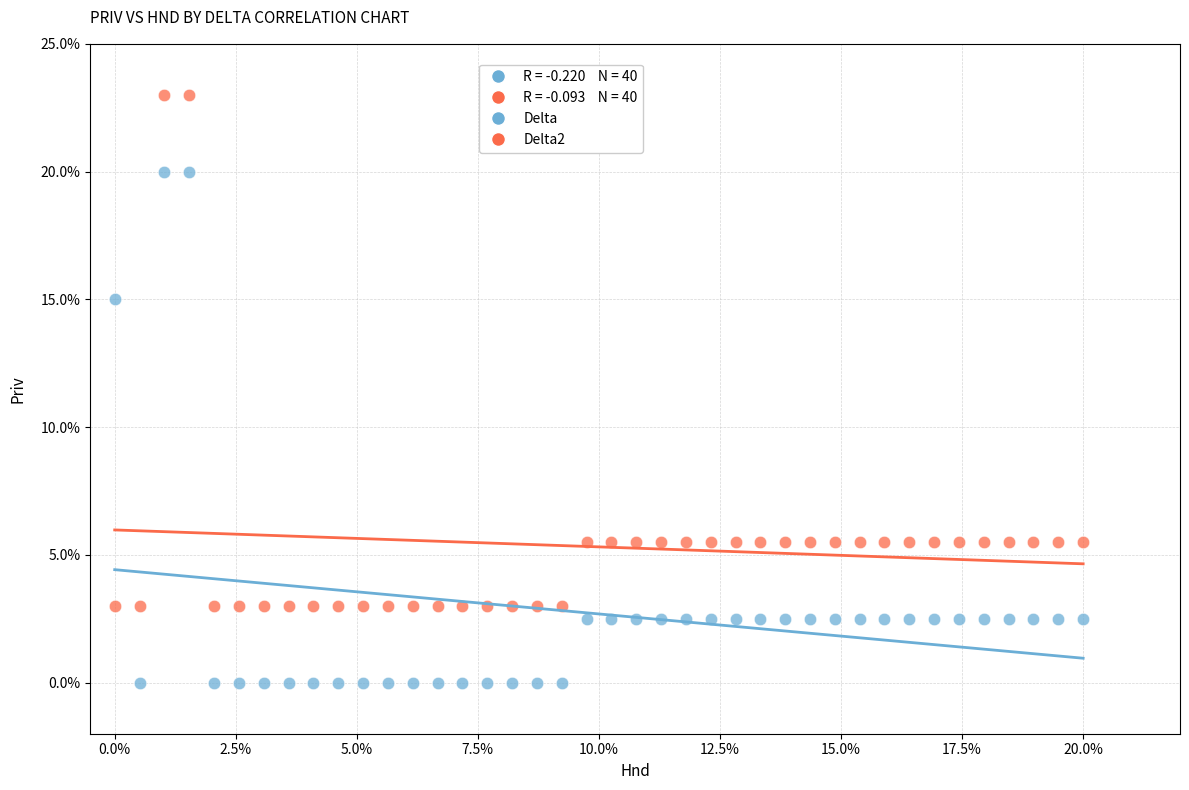

Which series reaches the minimum Y coordinate?

Delta